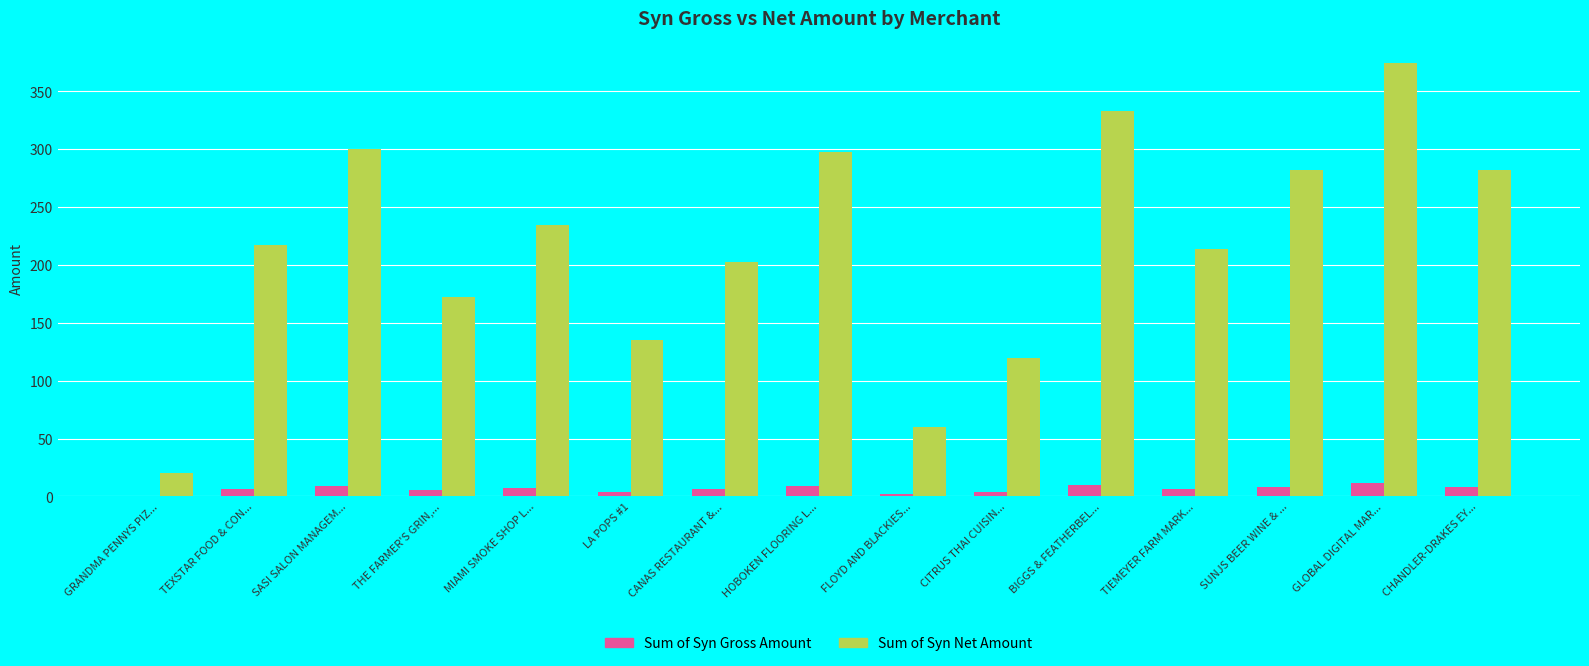

Are the bars grouped side by side (vs. stacked)?

Yes